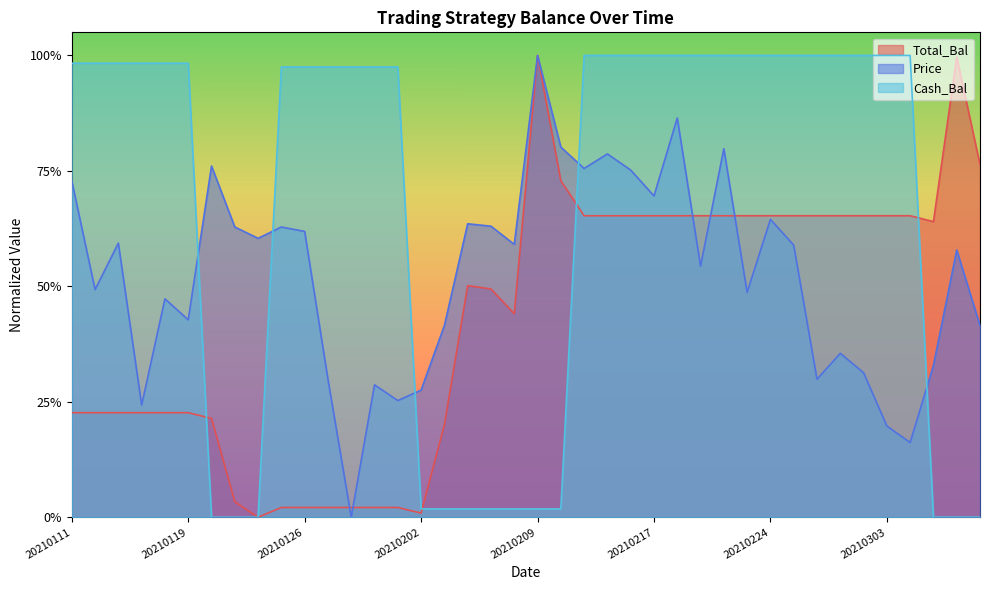

How many times do Total_Bal and Cash_Bal cross each other?

4